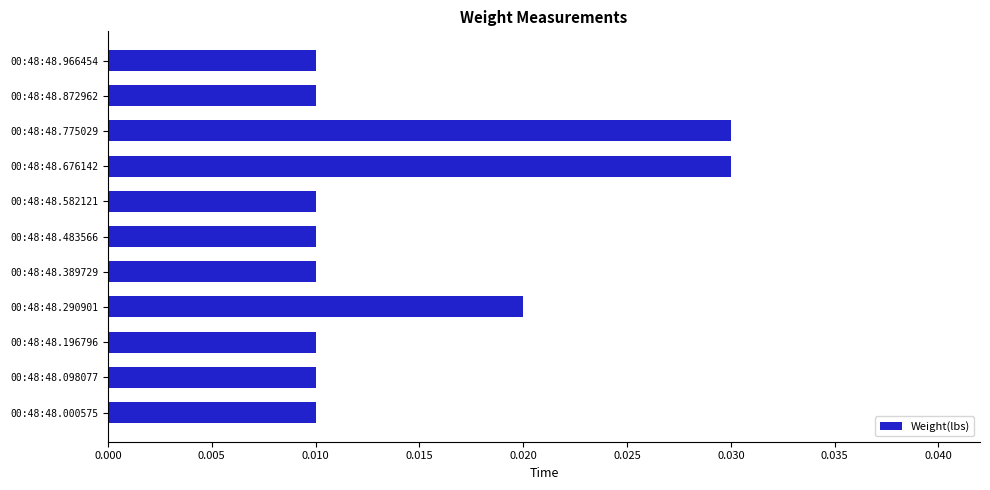

Between 00:48:48.290901 and 00:48:48.676142, which is larger?

00:48:48.676142